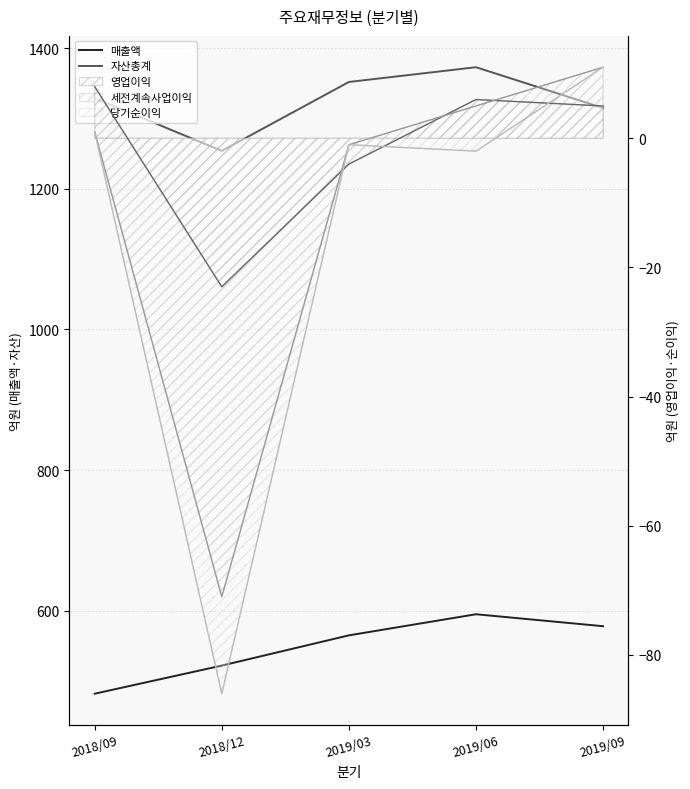

What is the minimum value shown in the chart?

482